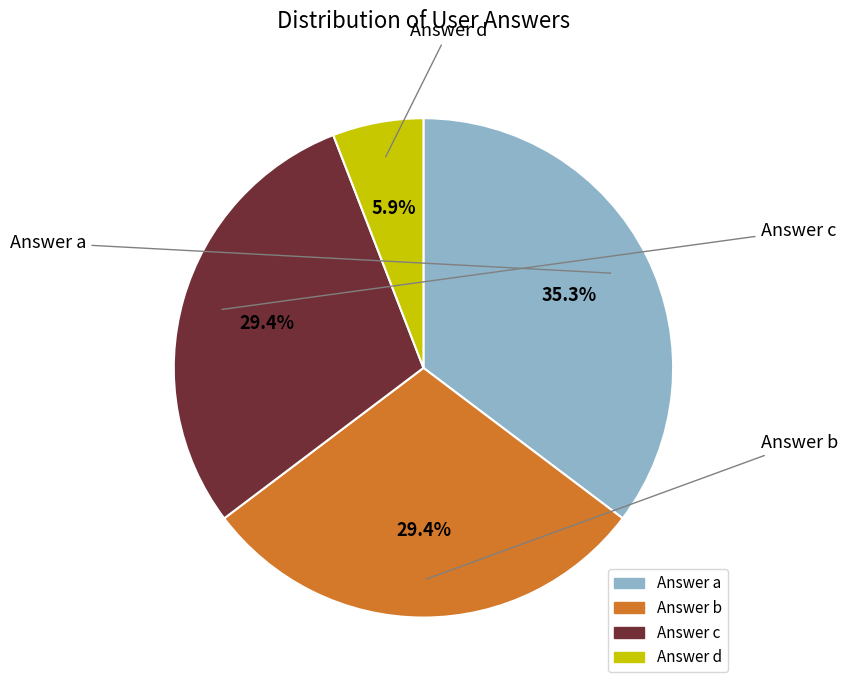

Is there a majority slice in this chart?

No